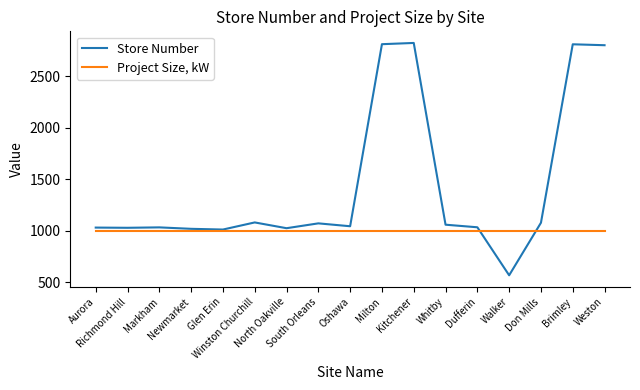

Which series has the largest range (max minus min)?

Store Number